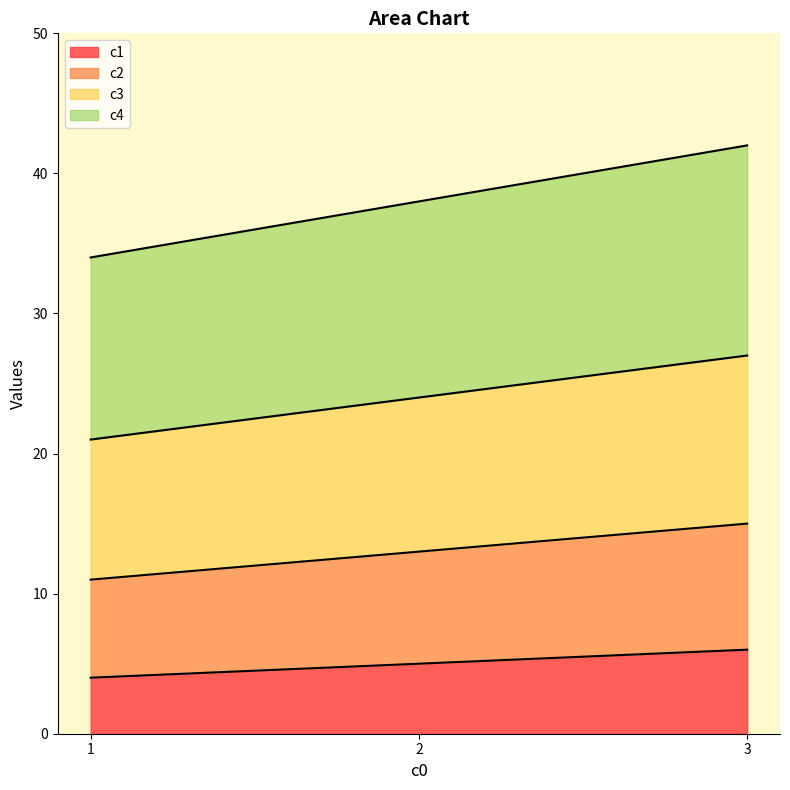

List the labels in order of c4 value, largest first.

3, 2, 1